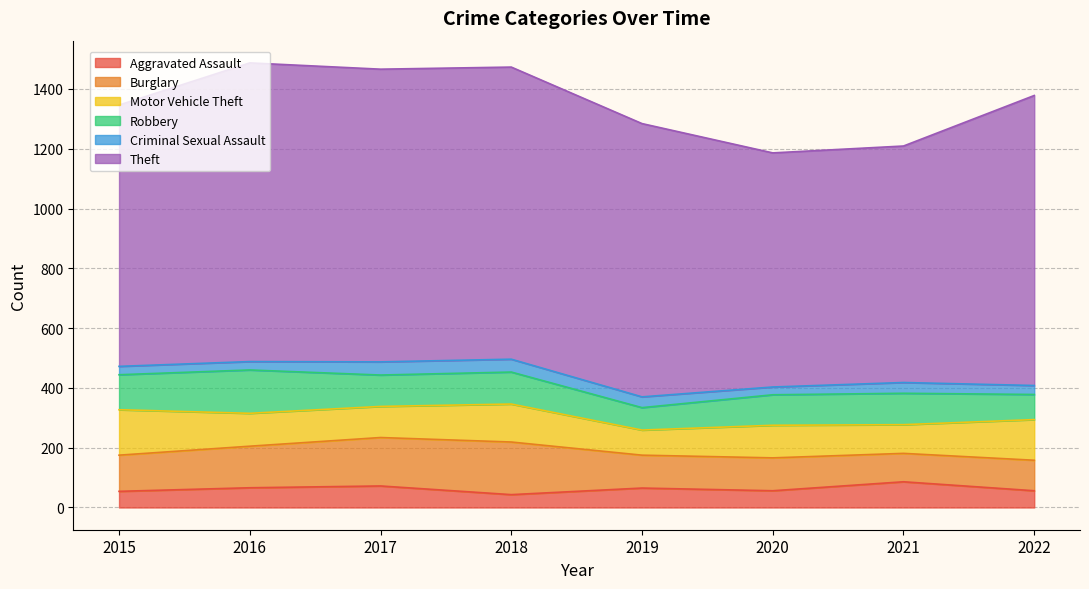

How many lines are shown in the chart?

6